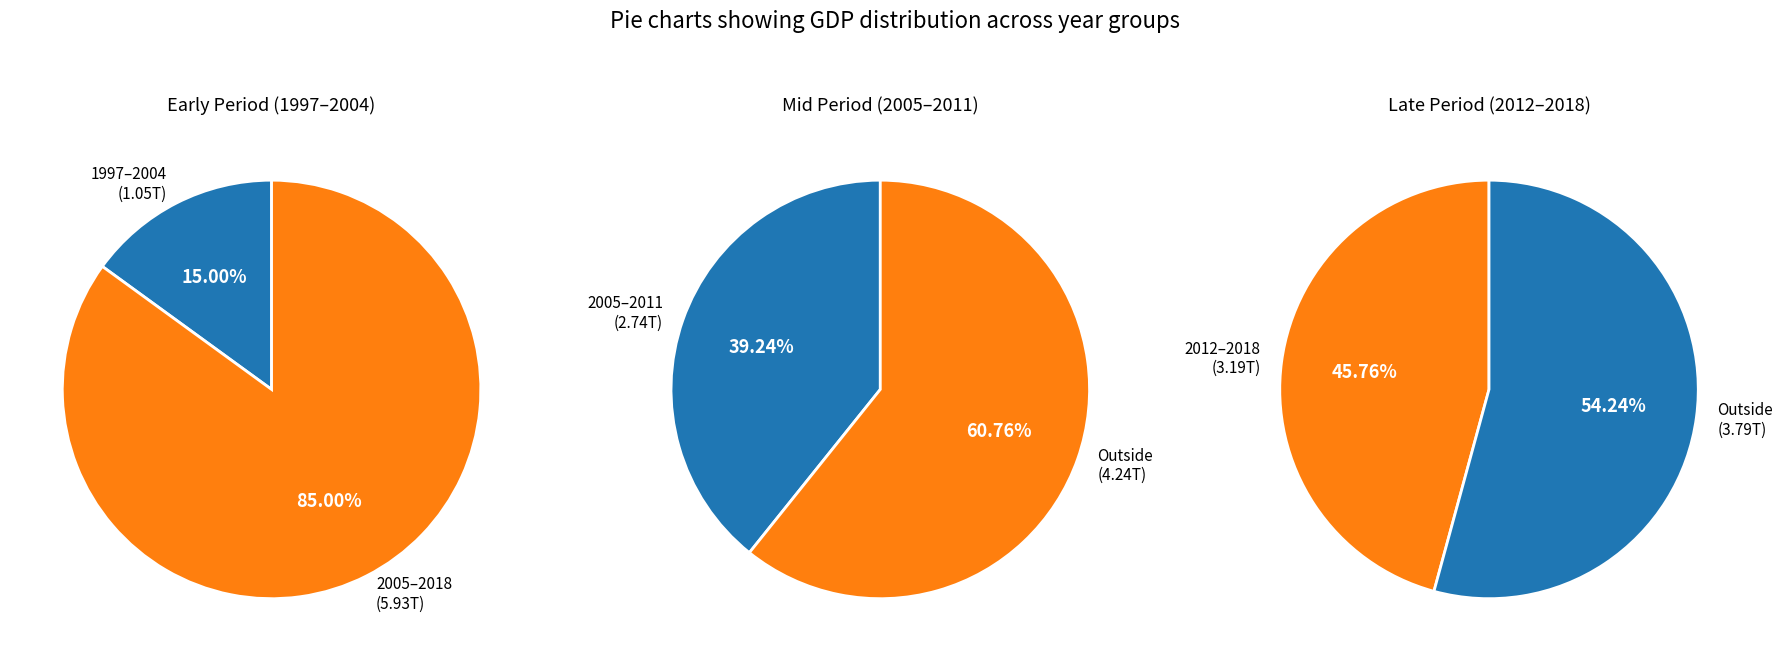

What is the ratio of the value at 2018 to the value at 2013?

1.0